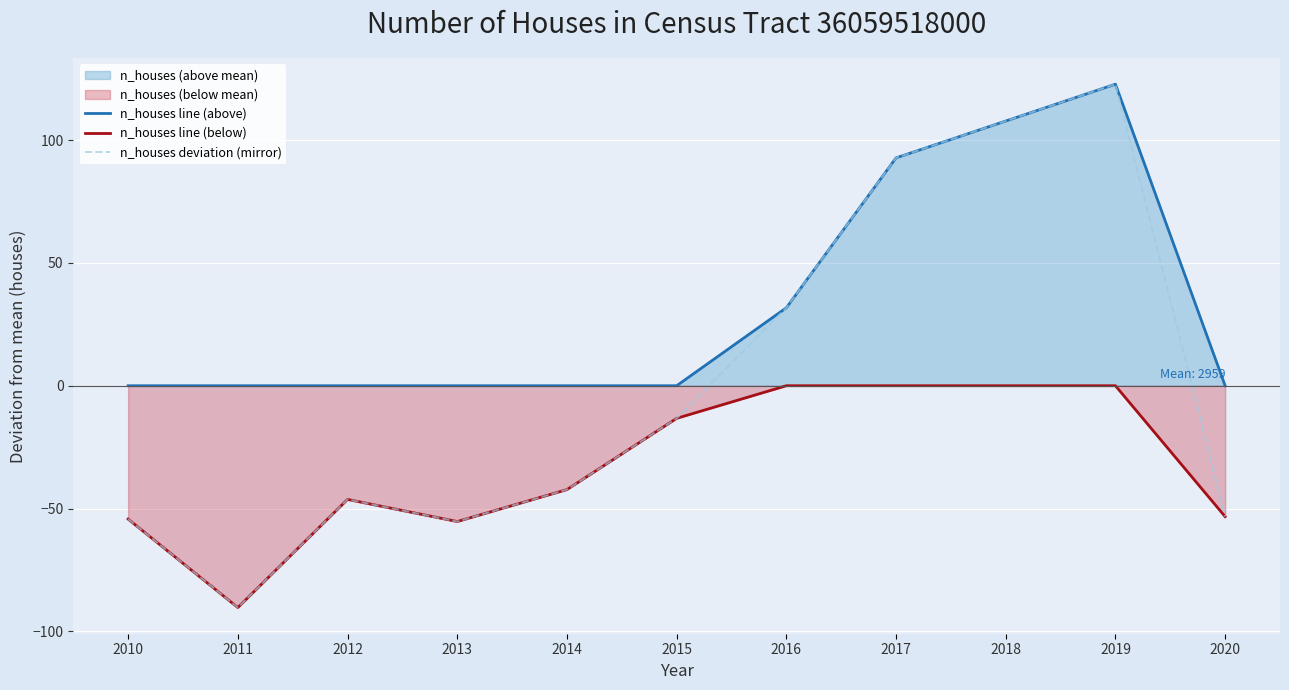

Between 2013 and 2020, which series saw the biggest shift?

n_houses line (below)